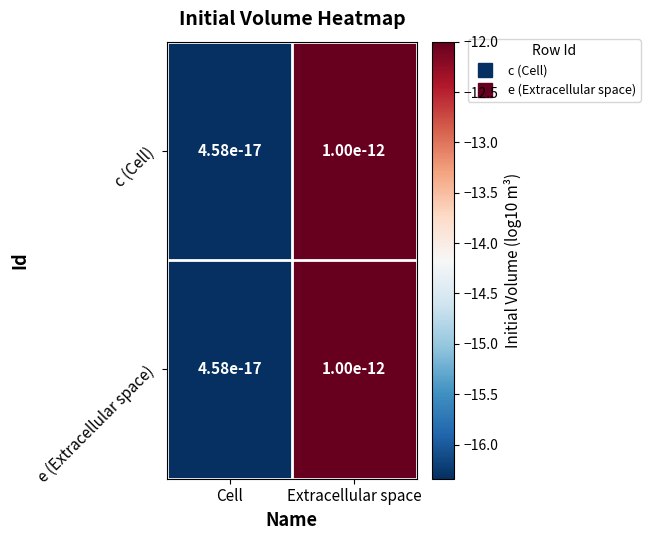

Which series has the largest range (max minus min)?

c (Cell)